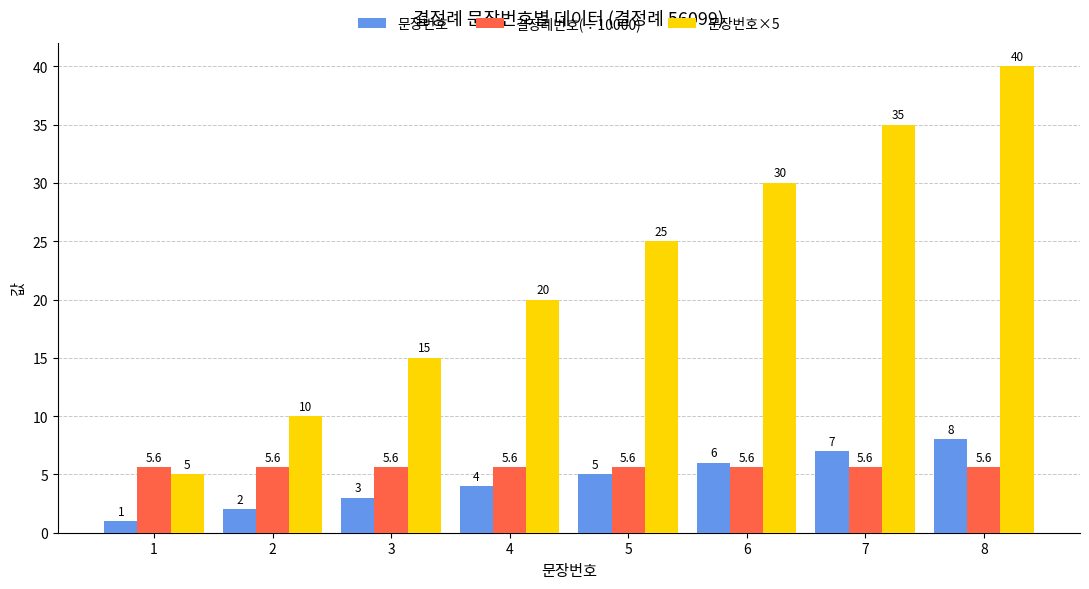

How many bars are there in each group?

3